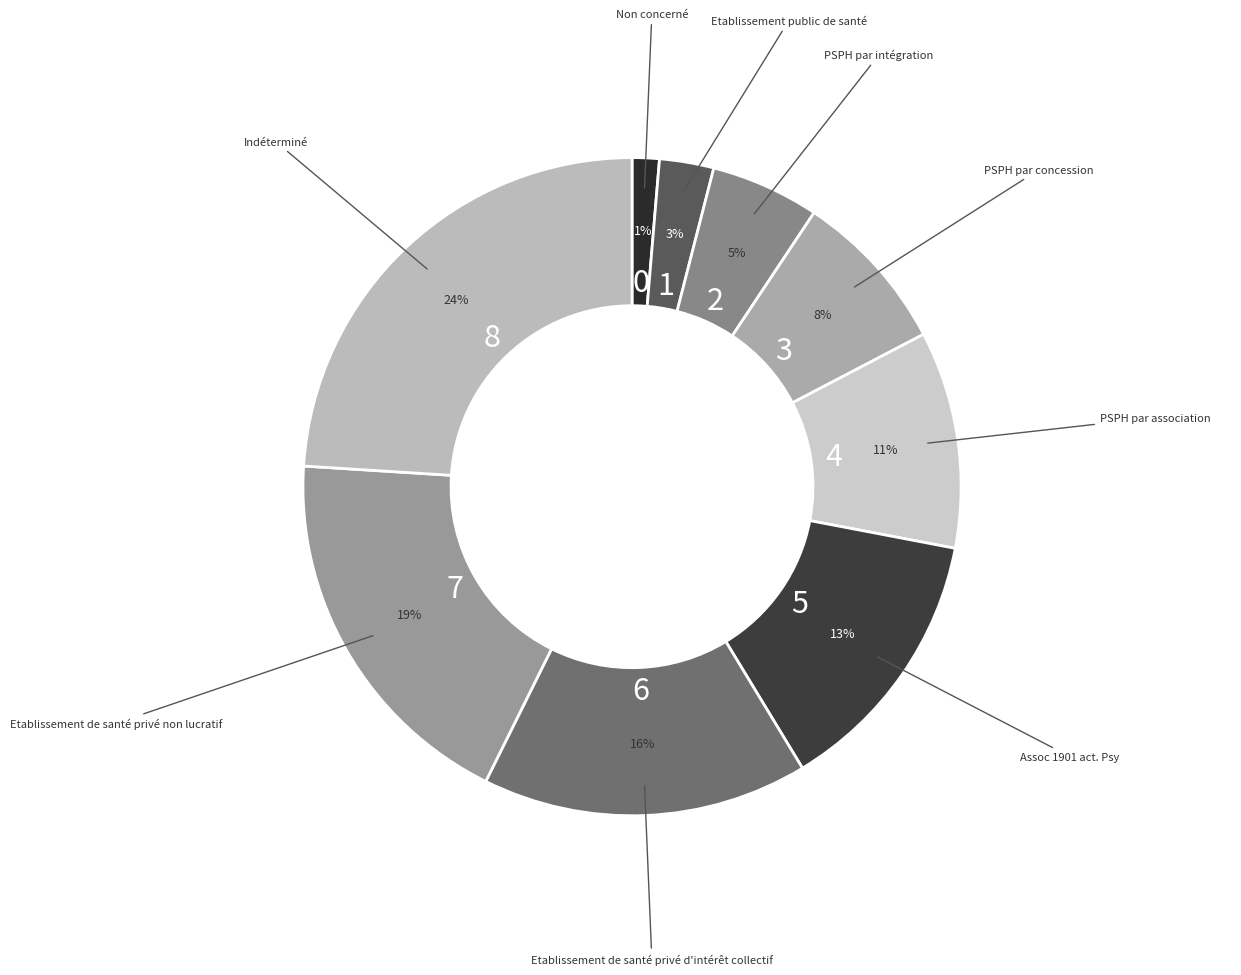

Which slice is the largest?

Indéterminé